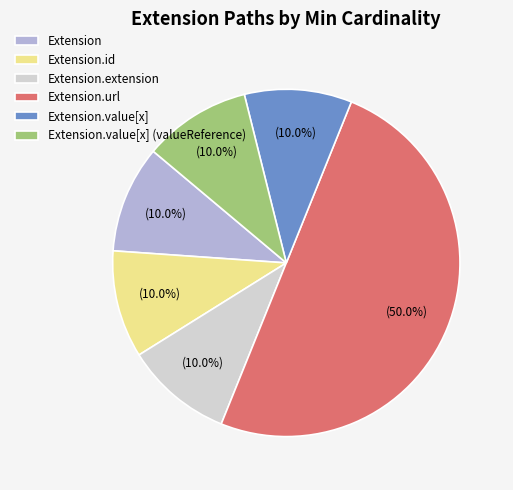

What is the ratio of the value at Extension.value[x] (valueReference) to the value at Extension?

1.0